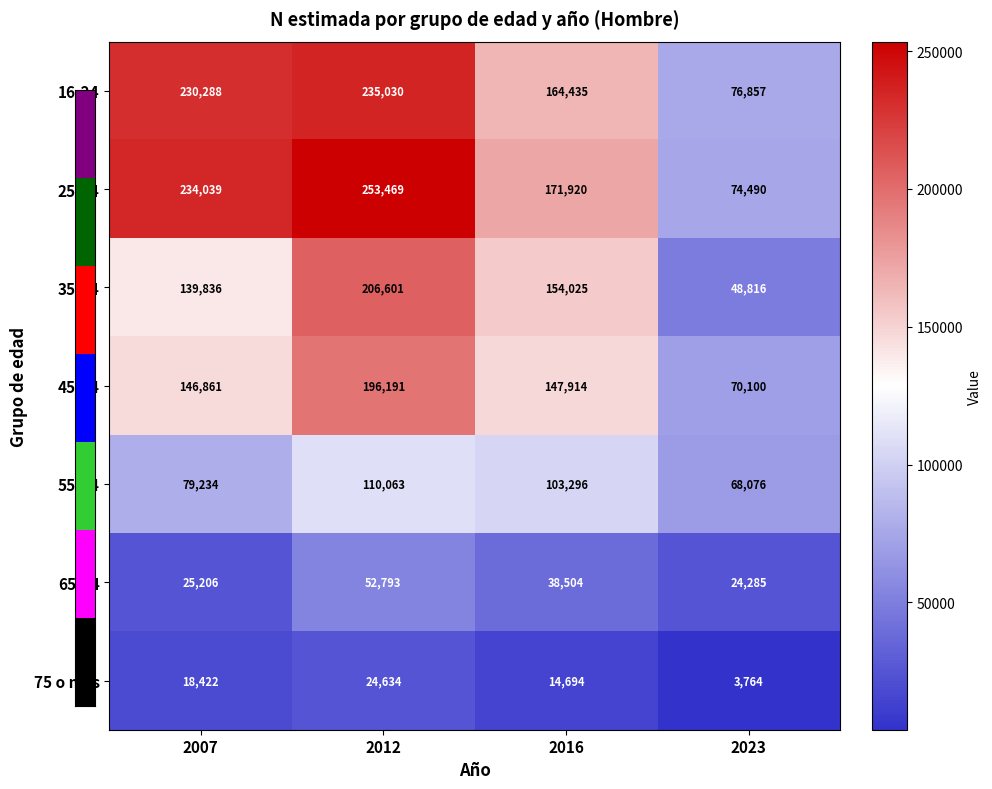

What is the smallest value displayed?

3764